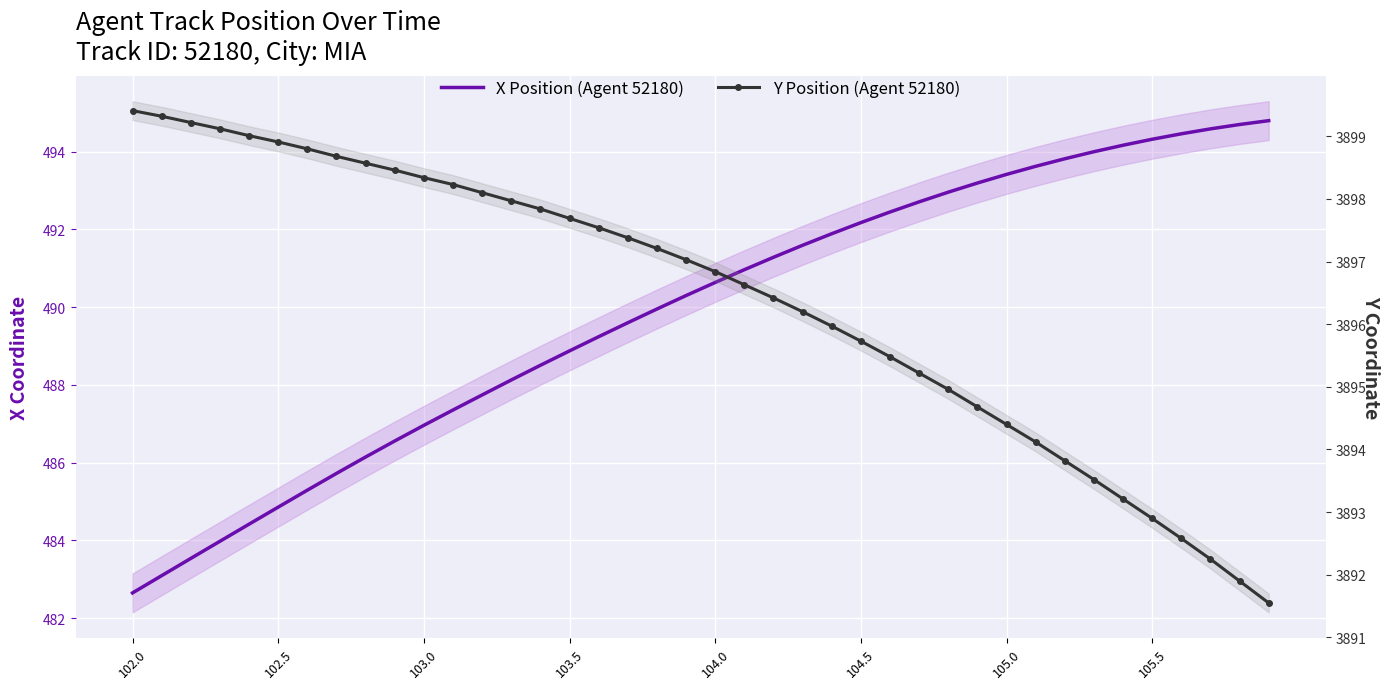

True or false: Y Position (Agent 52180) and X Position (Agent 52180) cross at least once.

False